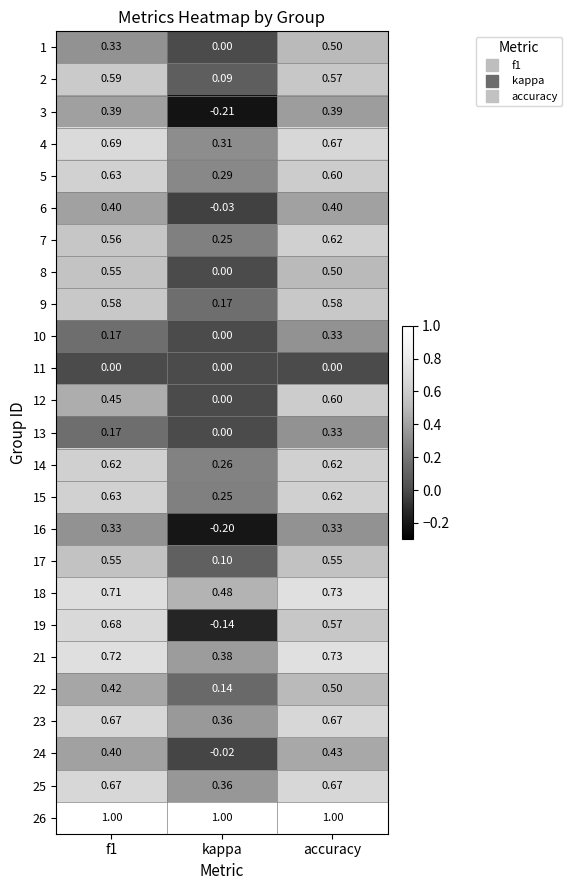

At which label does 24 reach its minimum?

kappa